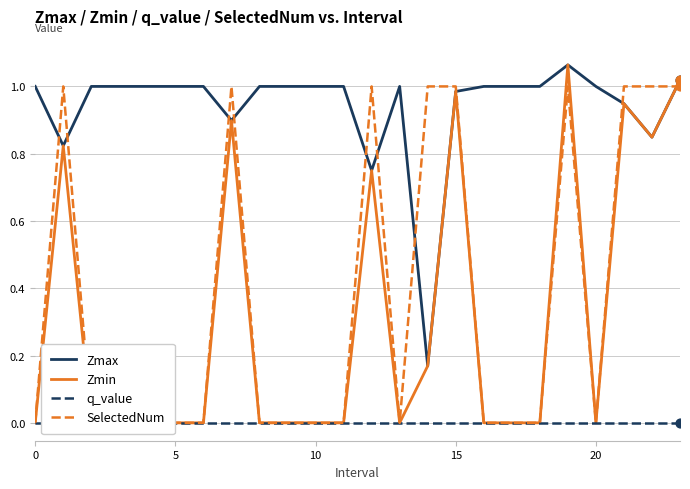

What is the total value across all series at 8?

1.0